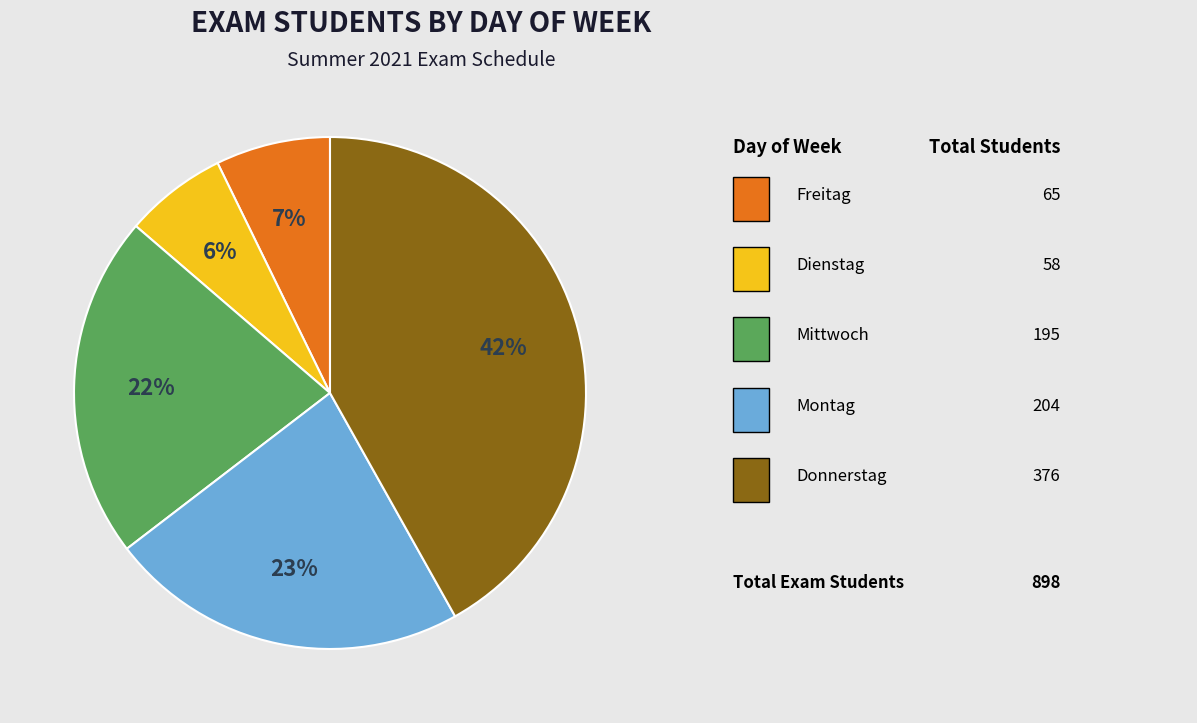

To the nearest percent, what is the average slice percentage?

20%